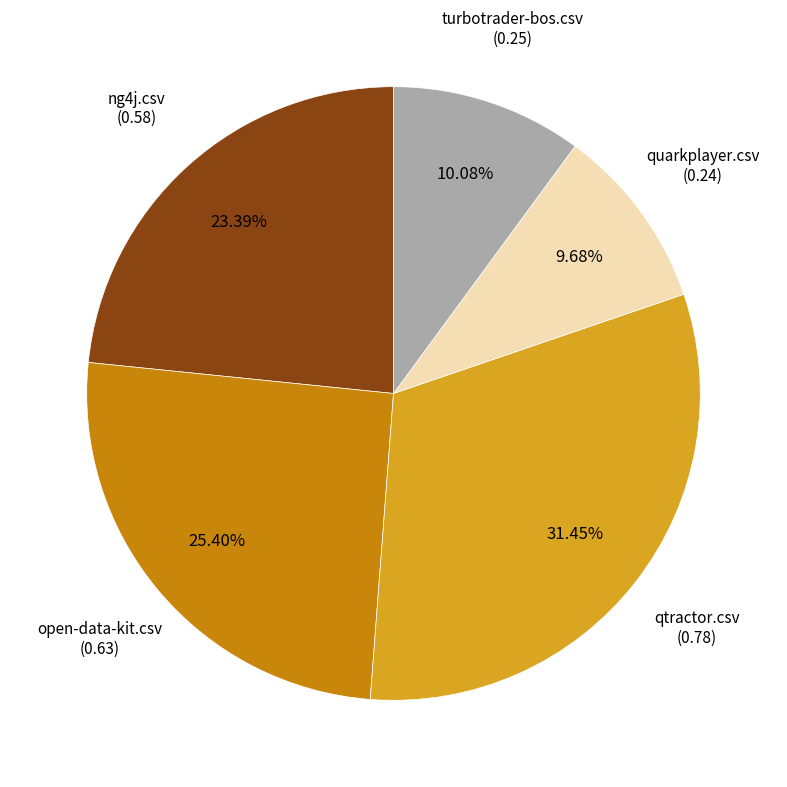

Is there a majority slice in this chart?

No